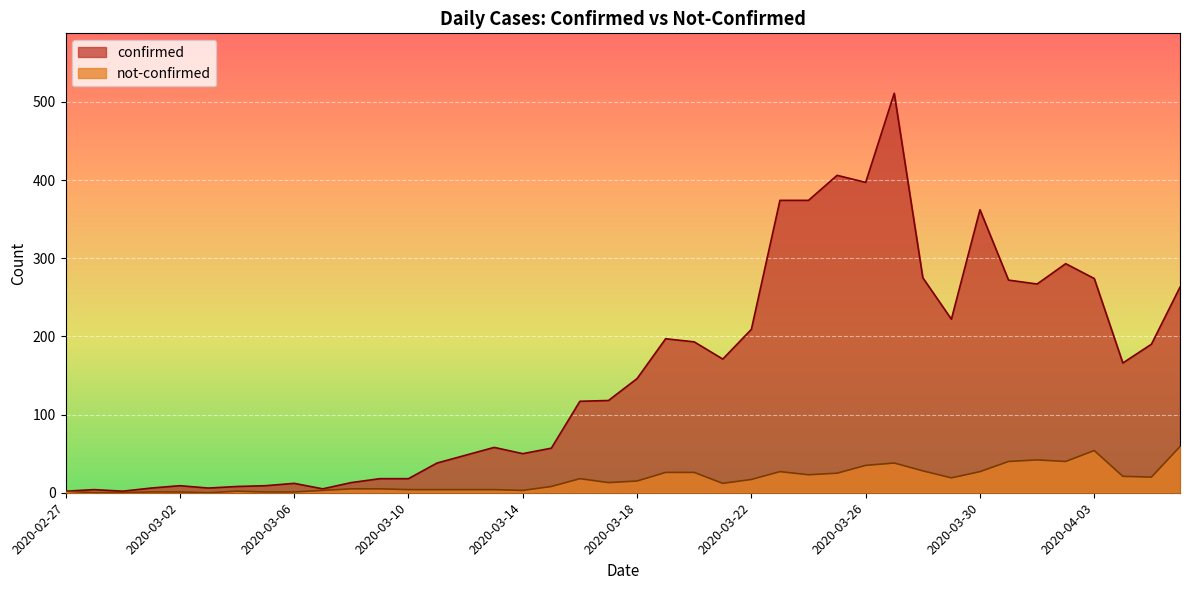

Reading right to left, transcribe all the data shown in this chart.

confirmed: 263	190	166	274	293	267	272	362	222	275	511	397	406	374	374	209	171	193	197	146	118	117	57	50	58	48	38	18	18	13	5	12	9	8	6	9	6	2	4	2
not-confirmed: 59	20	21	54	40	42	40	27	19	28	38	35	25	23	27	17	12	26	26	15	13	18	8	3	4	4	4	4	5	5	3	1	1	2	0	1	1	0	0	2